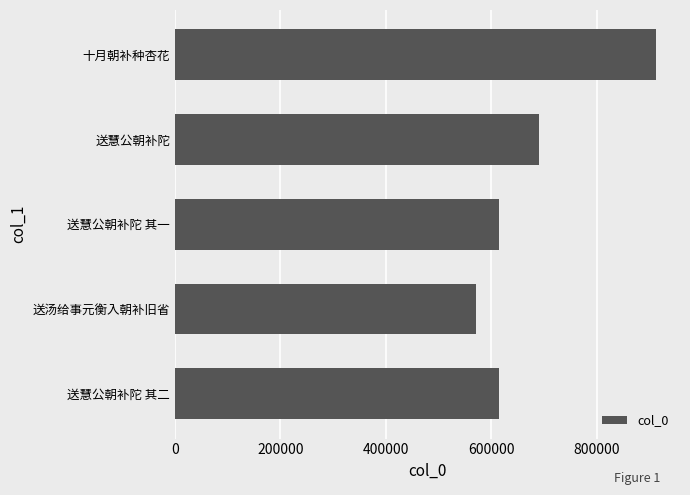

Which category has the highest value across all series?

十月朝补种杏花